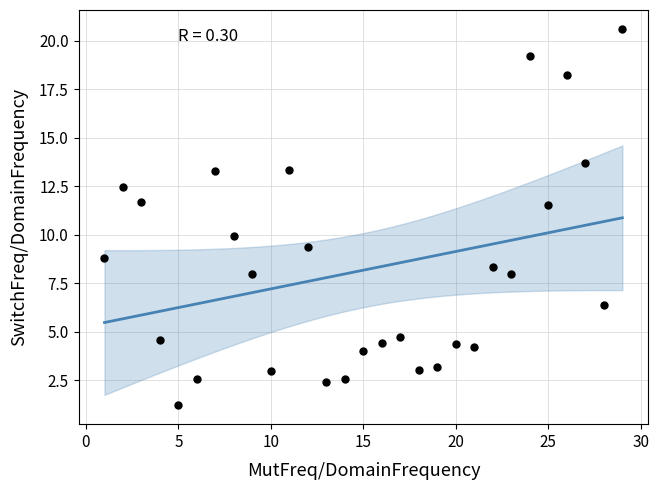

What is the range of Y values (max minus min)?

19.4